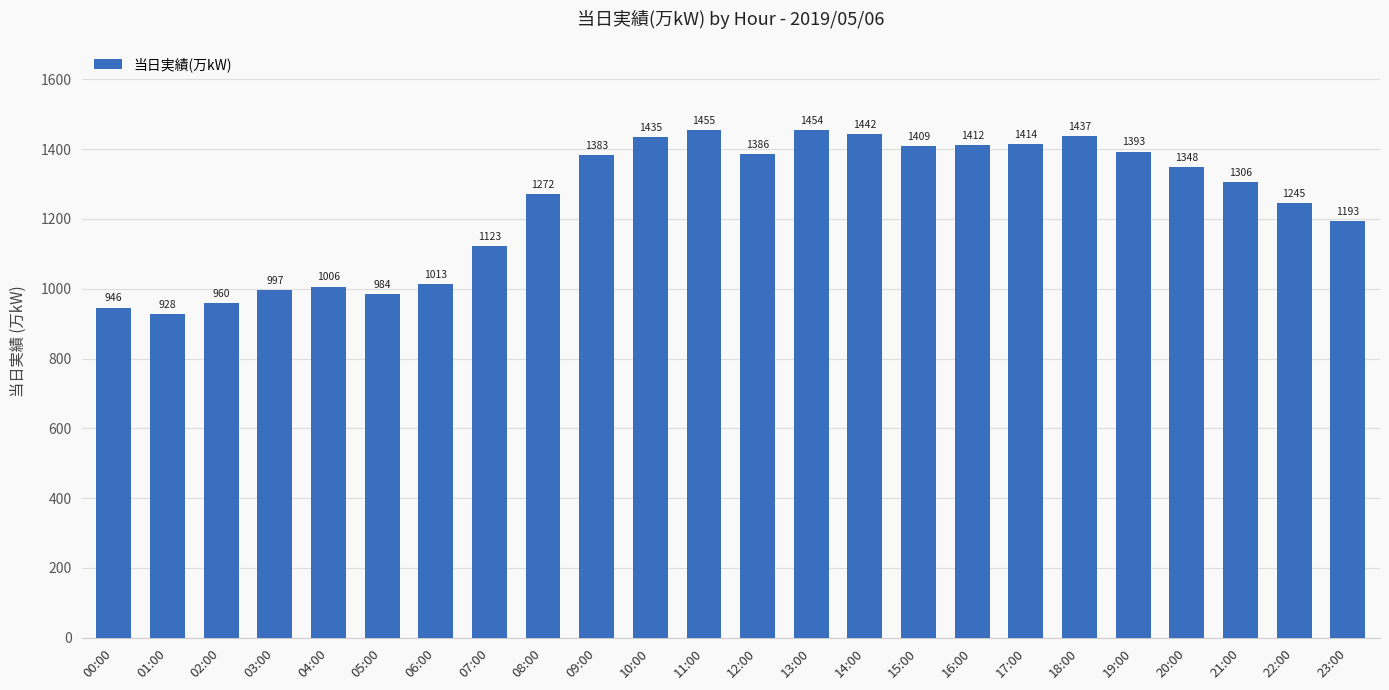

What is the value of the 13th bar from the left?

1386